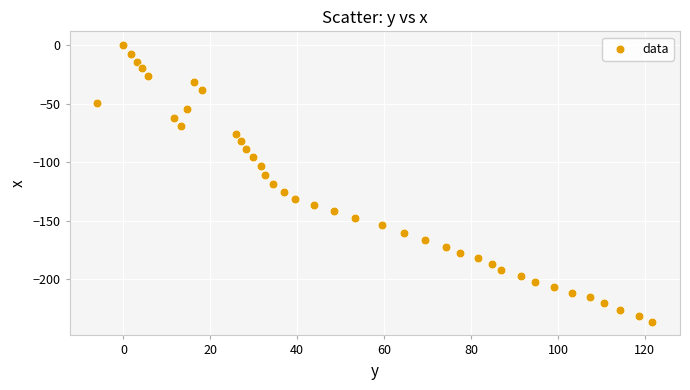

What is the range of Y values (max minus min)?

236.2